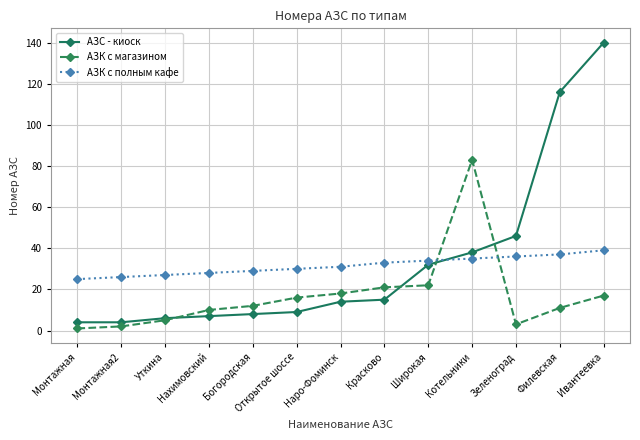

What is the maximum value shown in the chart?

140